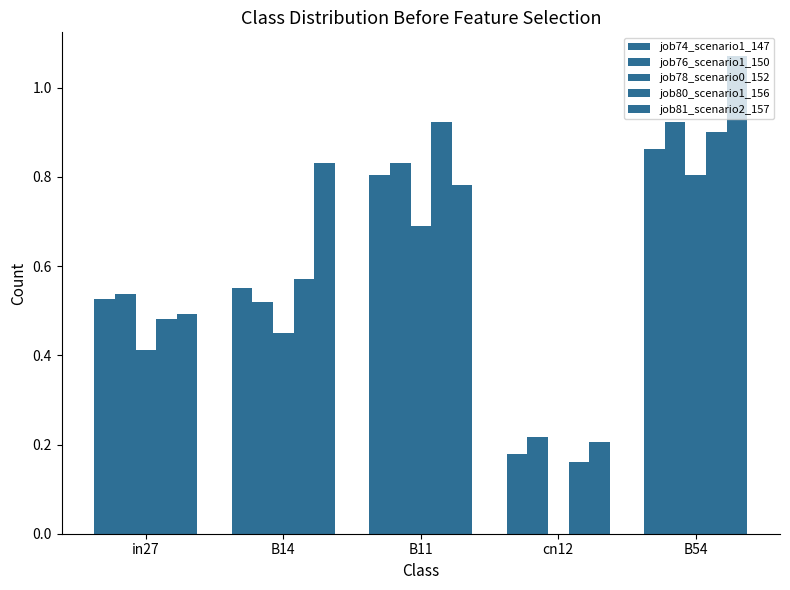

Count the number of data series in this chart.

5